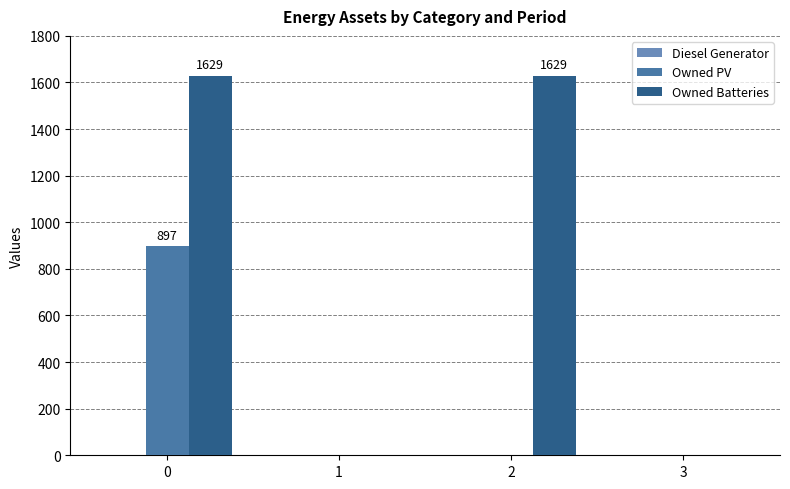

How many Owned Batteries values are between 0 and 1629?

4